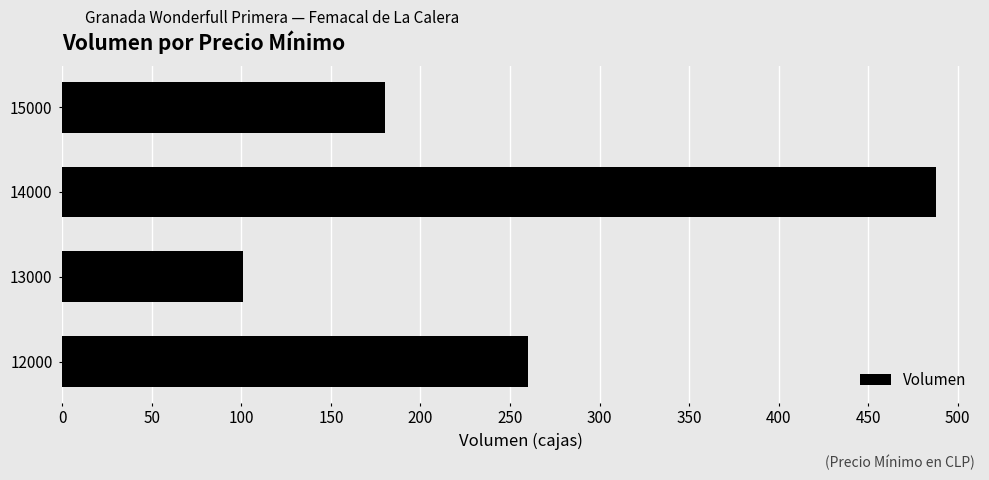

At which category does the chart reach its minimum across all series?

13000